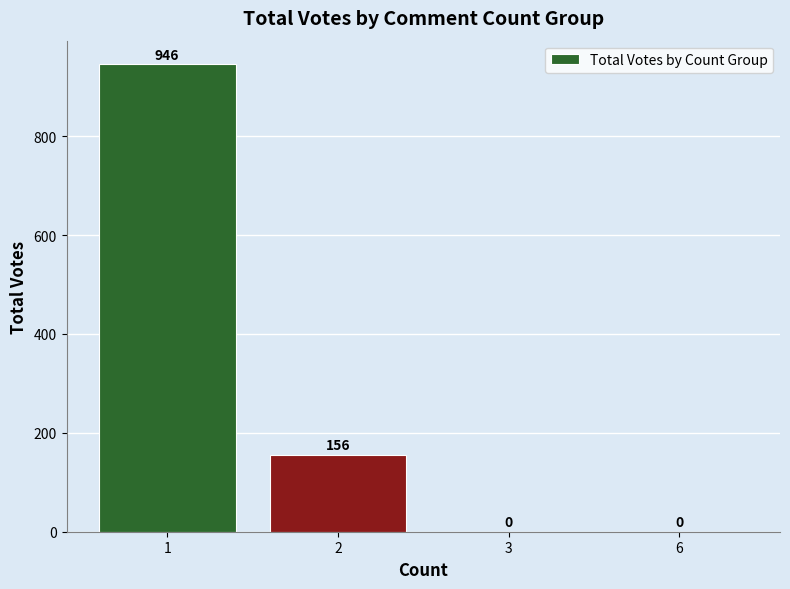

Reading left to right, transcribe all the data shown in this chart.

946	156	0	0